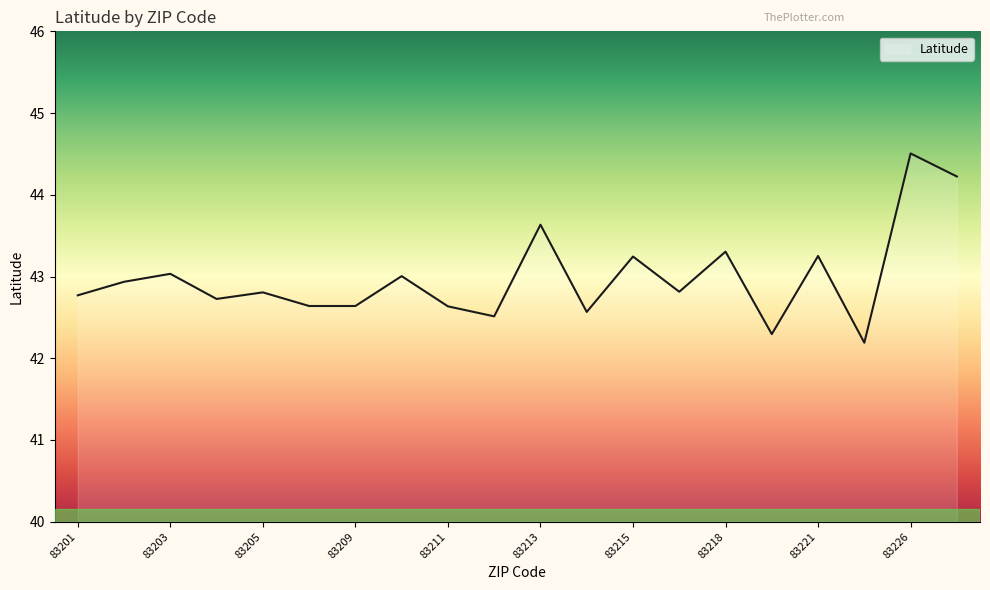

What is the difference between the maximum and minimum values?

2.3